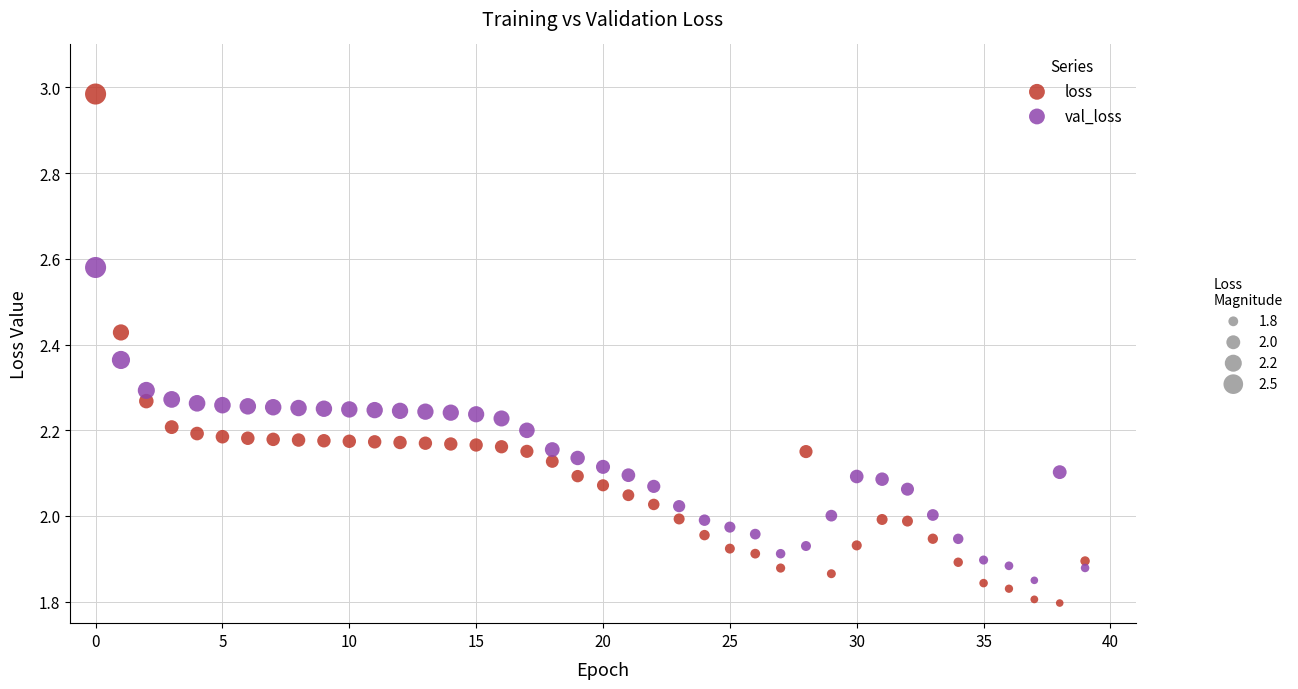

Across all data points, what is the range of Y values (max minus min)?

1.2